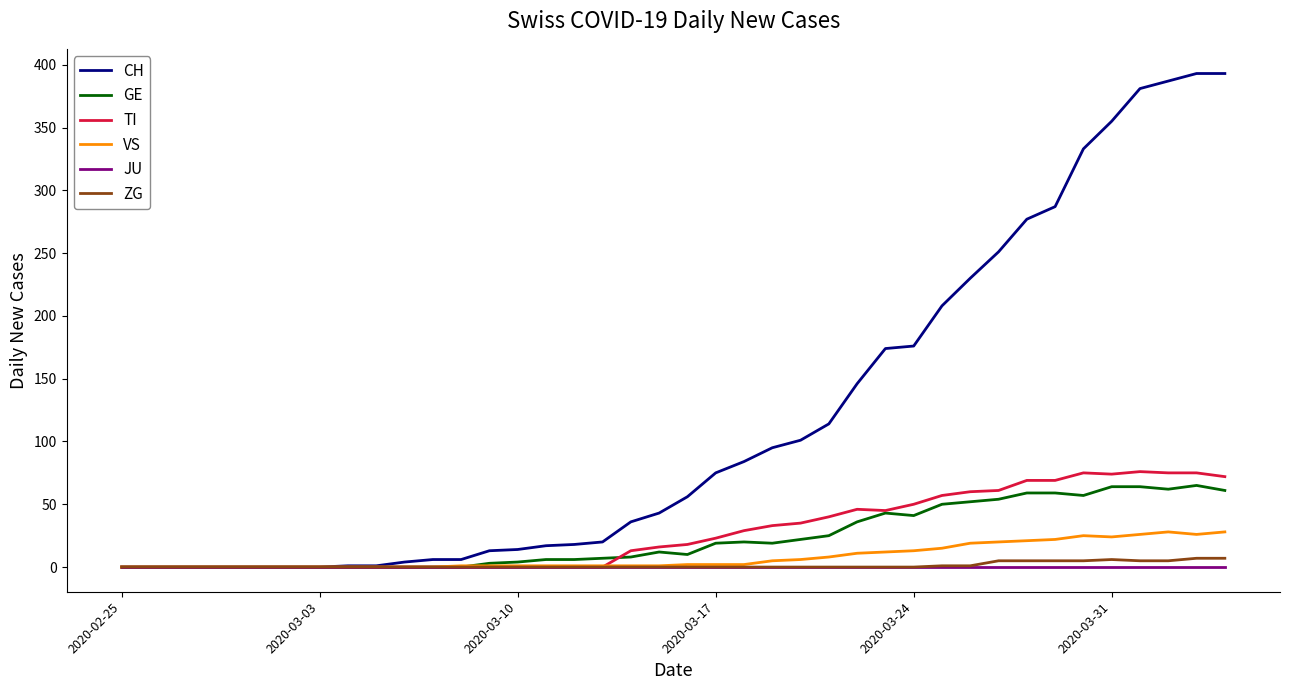

What is the maximum value shown in the chart?

393